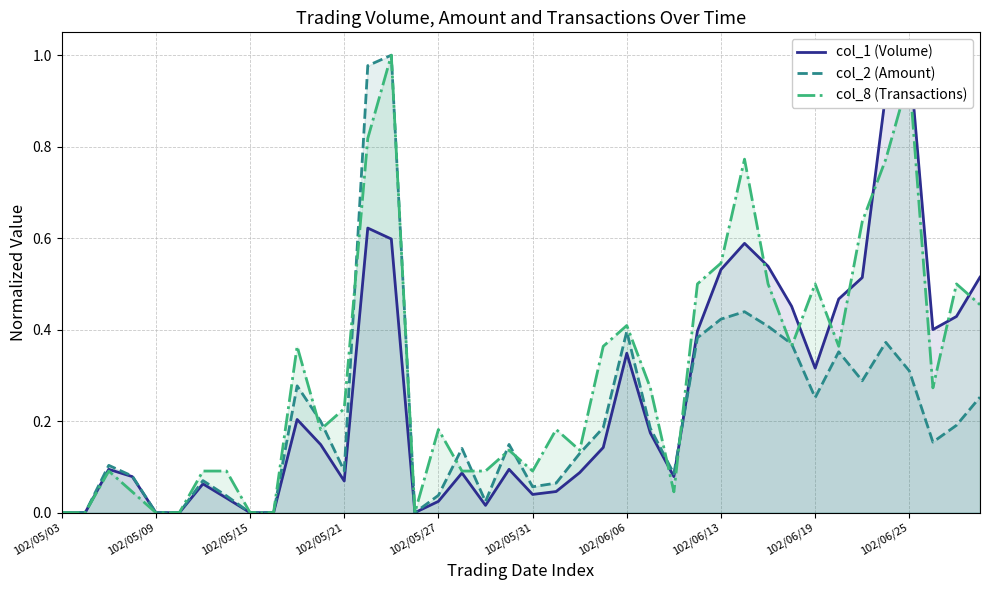

What is the difference between the second highest and second lowest values in the col_8 (Transactions) series?

1.0